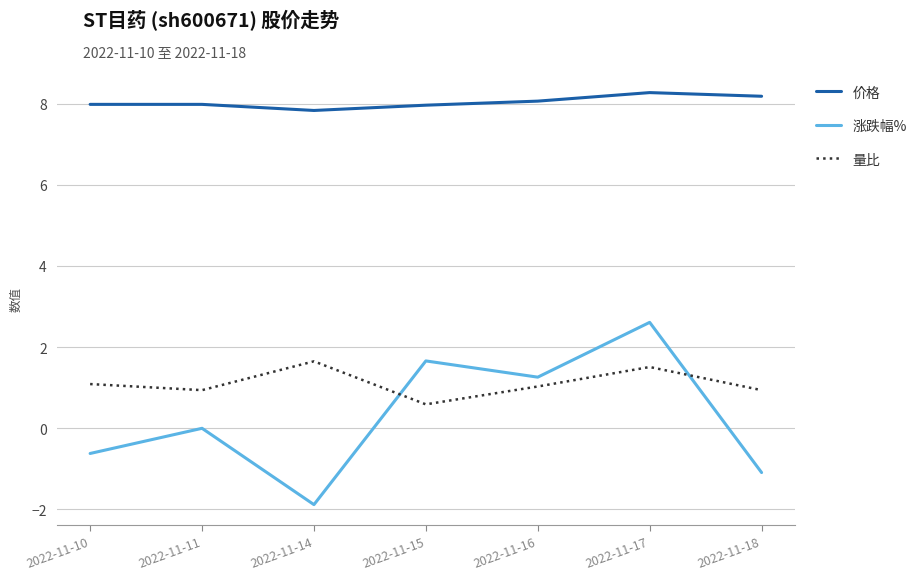

True or false: 涨跌幅% has a value of -1.9 at 2022-11-14.

True